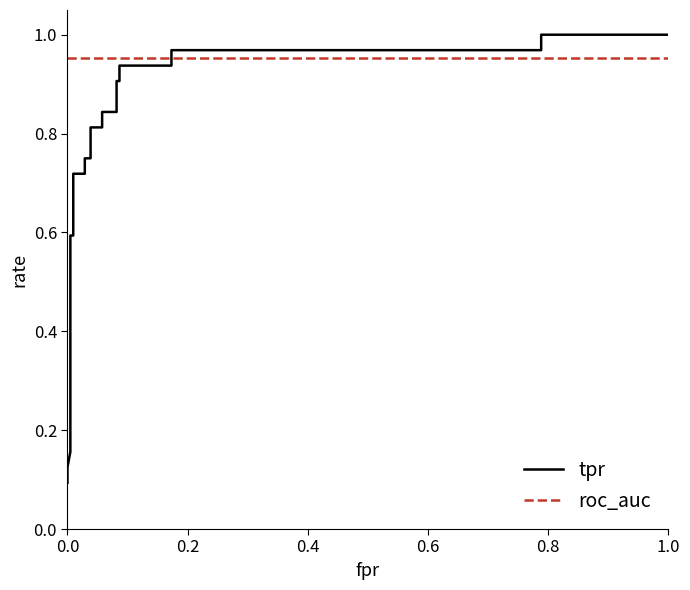

How many series are shown in this chart?

2